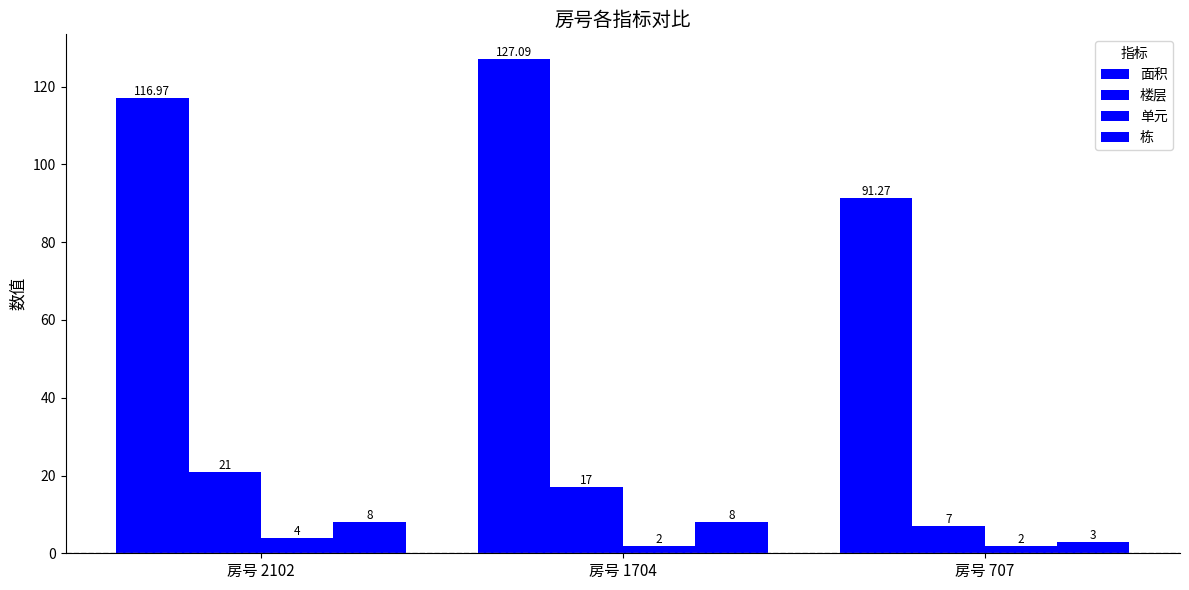

How many data points in 单元 are above 2?

1